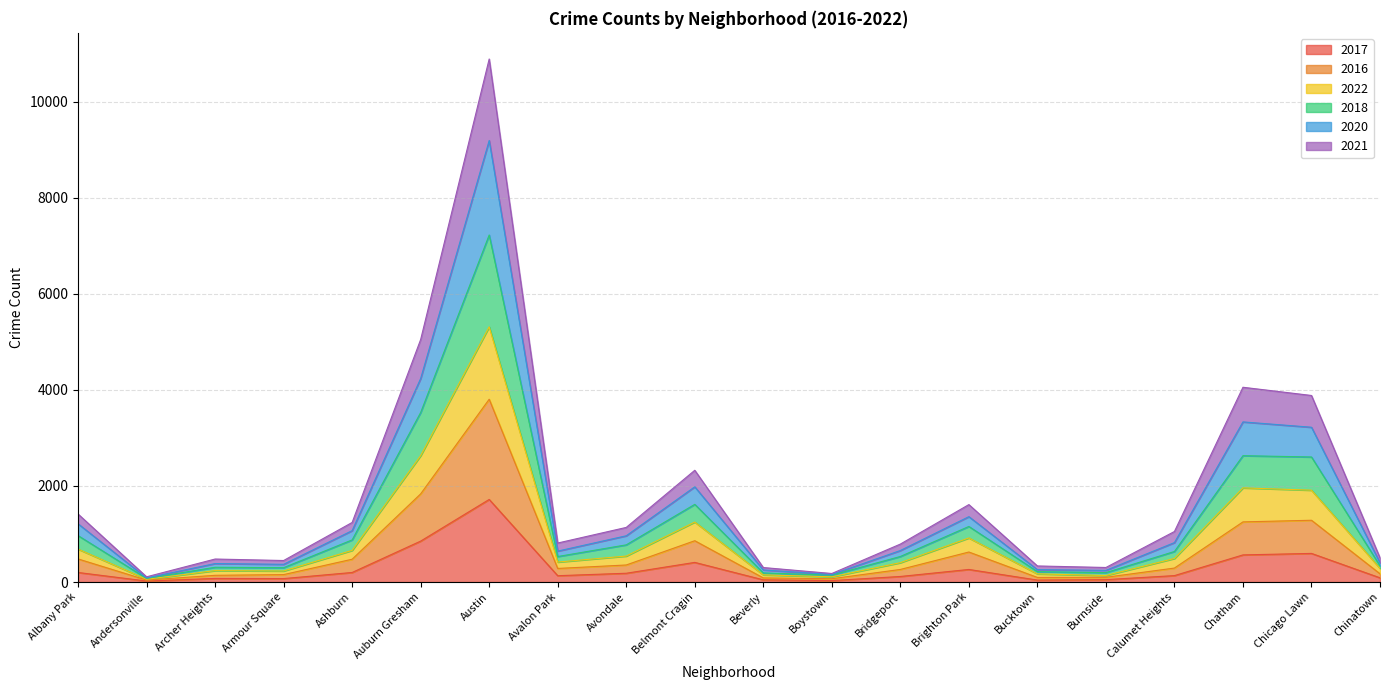

Which category has the lowest value in the 2018 series?

Andersonville